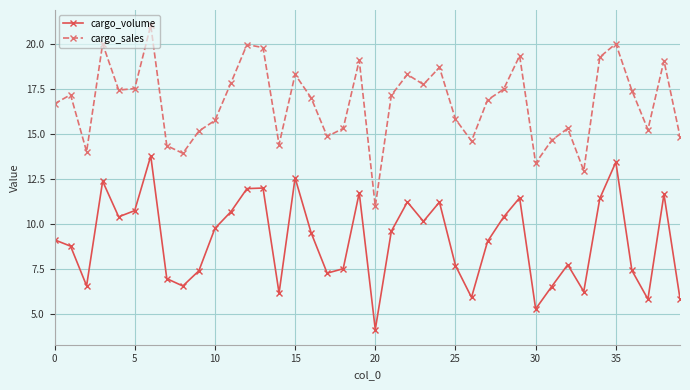

How many data points does each series have?

40